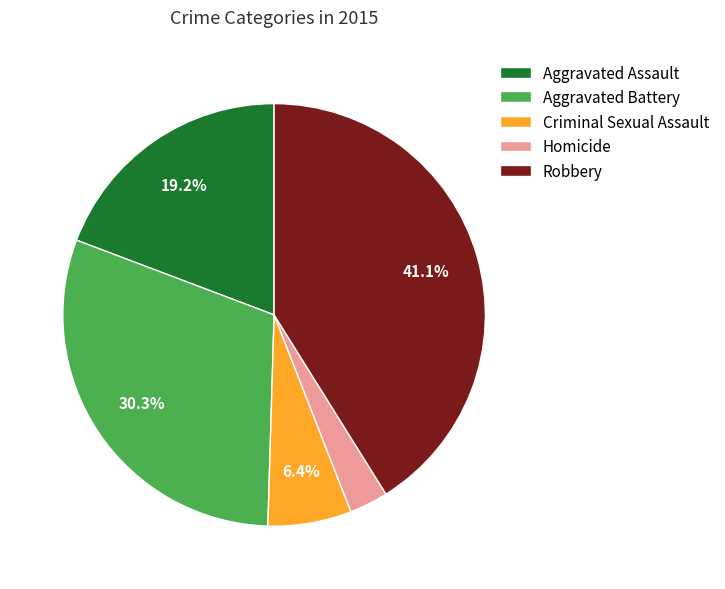

What is the ratio of the value at Aggravated Assault to the value at Robbery?

0.5